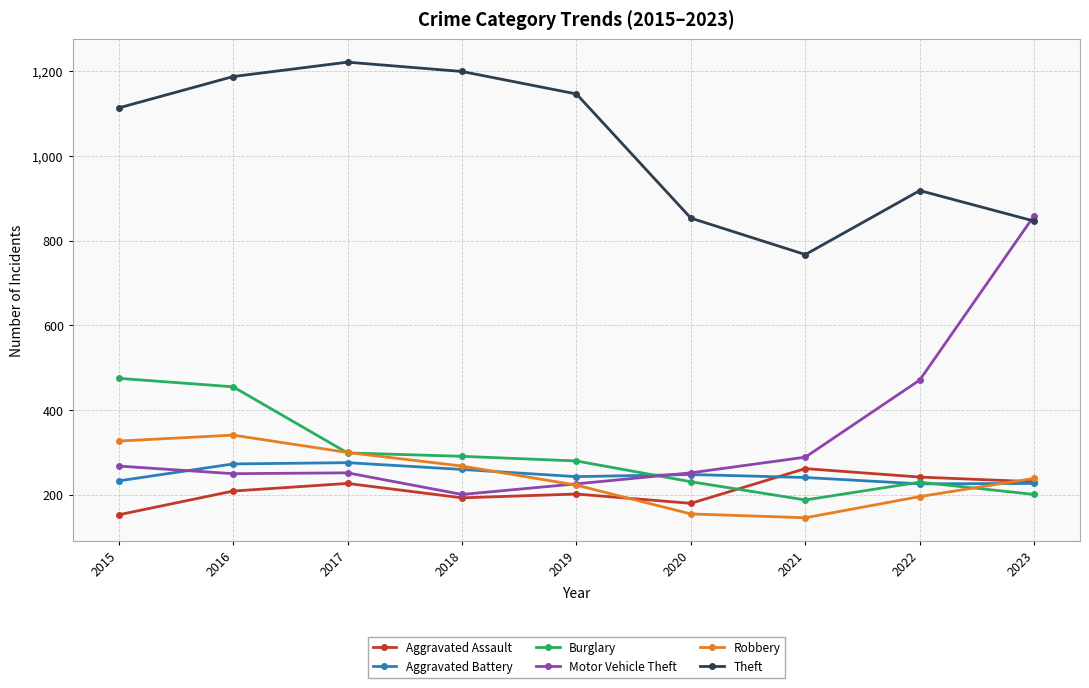

What is the value of the Aggravated Battery point at the 2nd from the left?

273